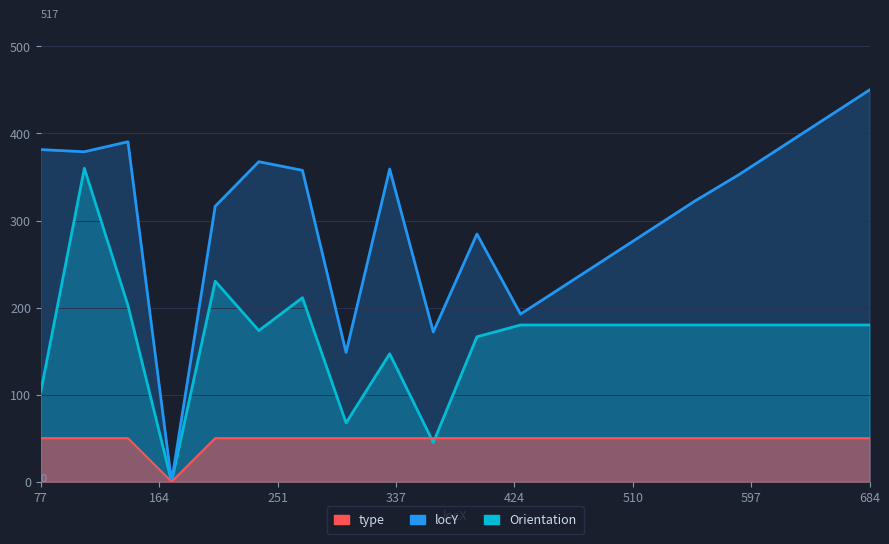

The Orientation series shows 122.9 at 14. True or false?

False